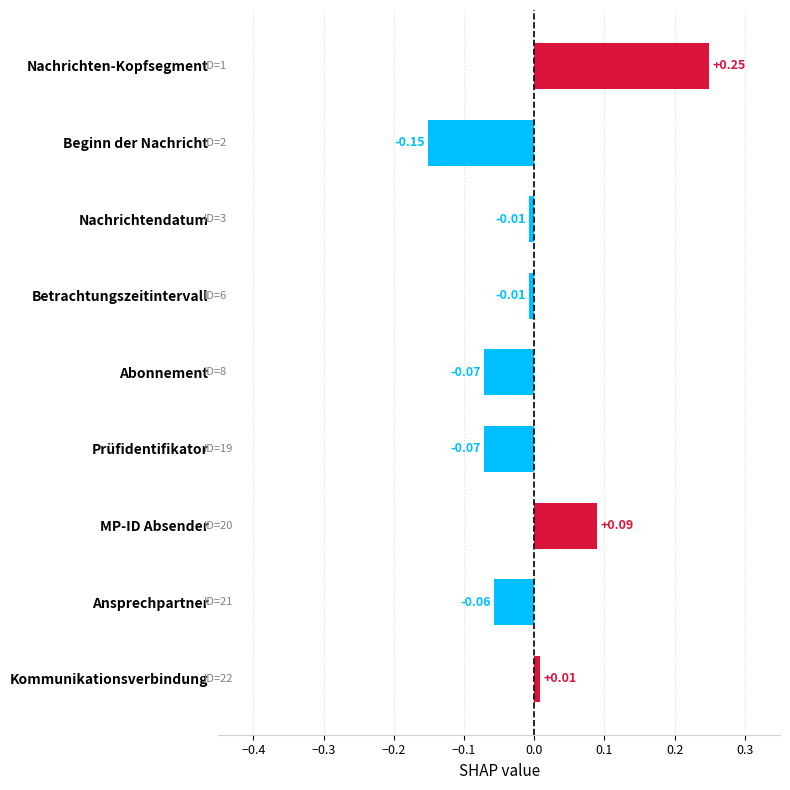

What is the difference between the maximum and minimum values?

0.4